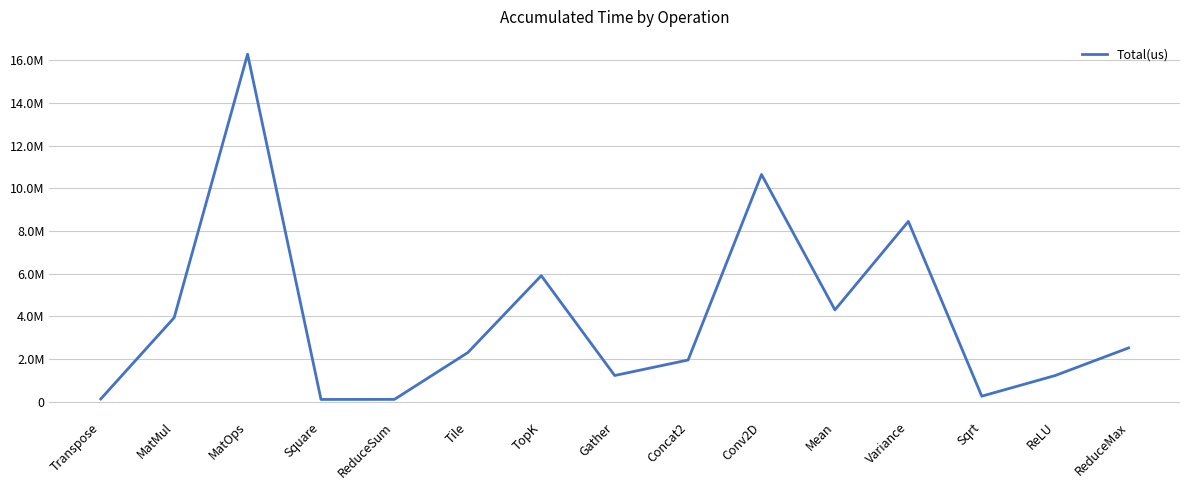

Does the chart have visible grid lines?

Yes